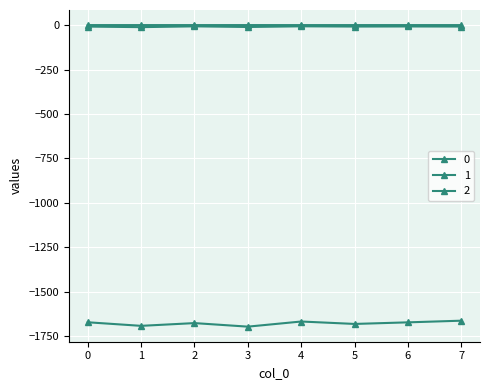

What is the difference between the highest and lowest values at 5?

1679.9